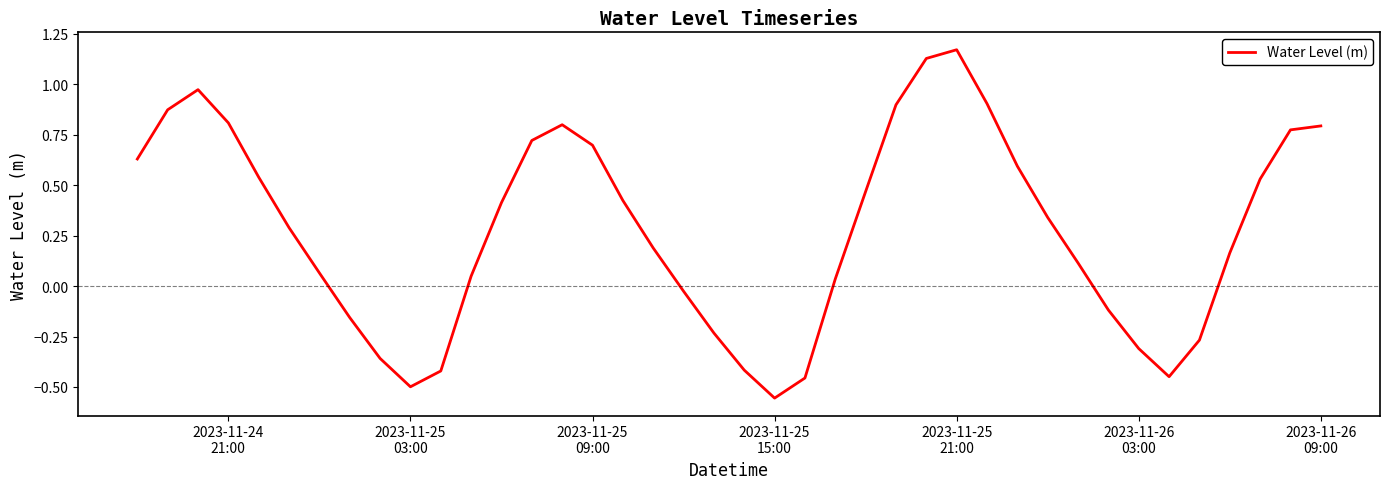

Is this an area chart (filled region under the line)?

No